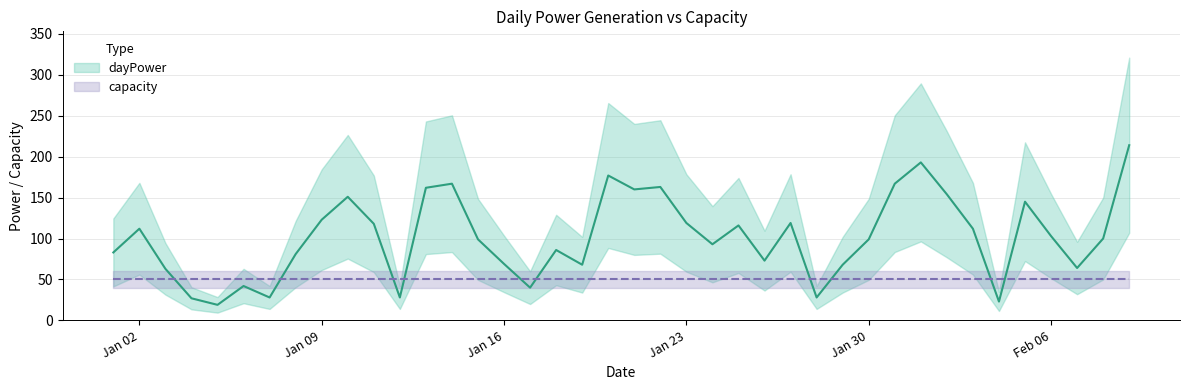

Does the chart have visible grid lines?

Yes